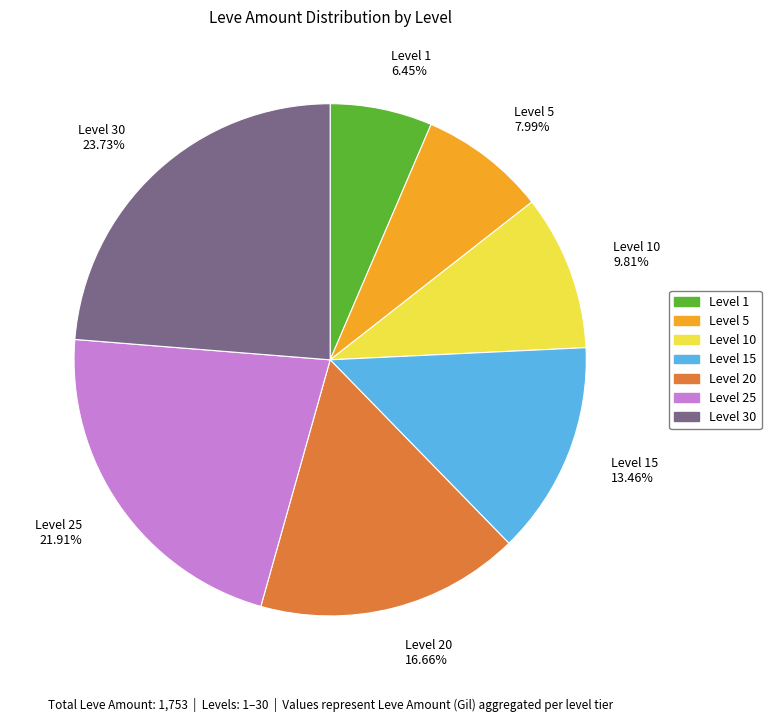

Which category has the smallest portion of the pie?

Level 1 6.45%